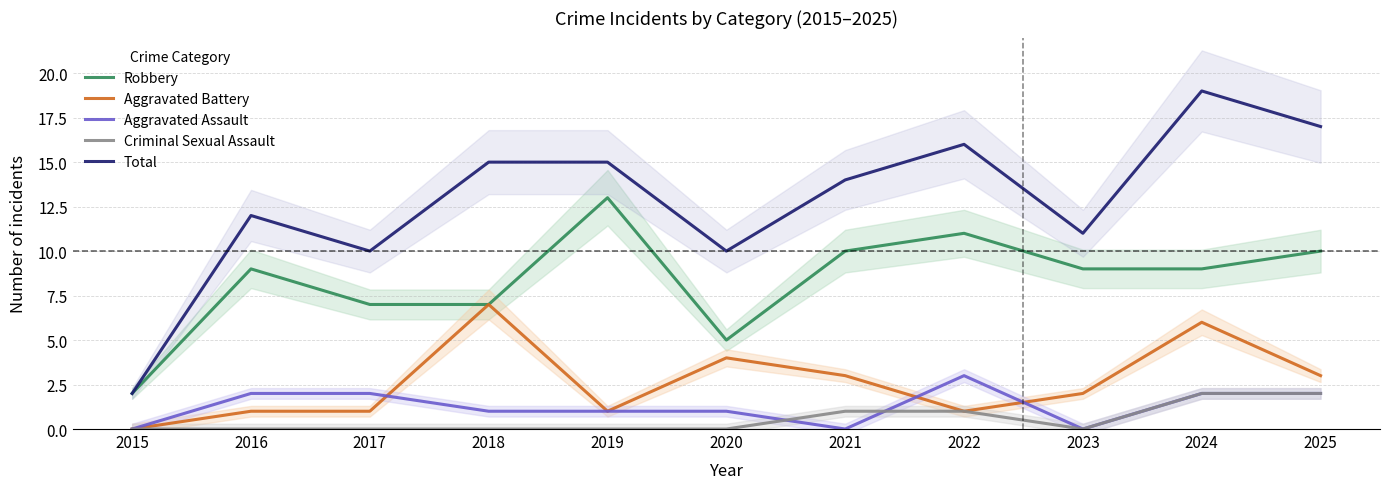

Between 2024 and 2015, which is larger?

2024